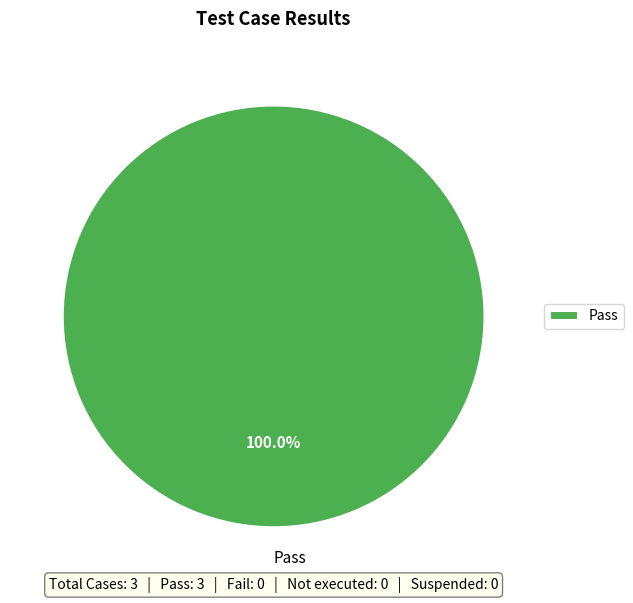

Does any single category account for the majority?

Yes